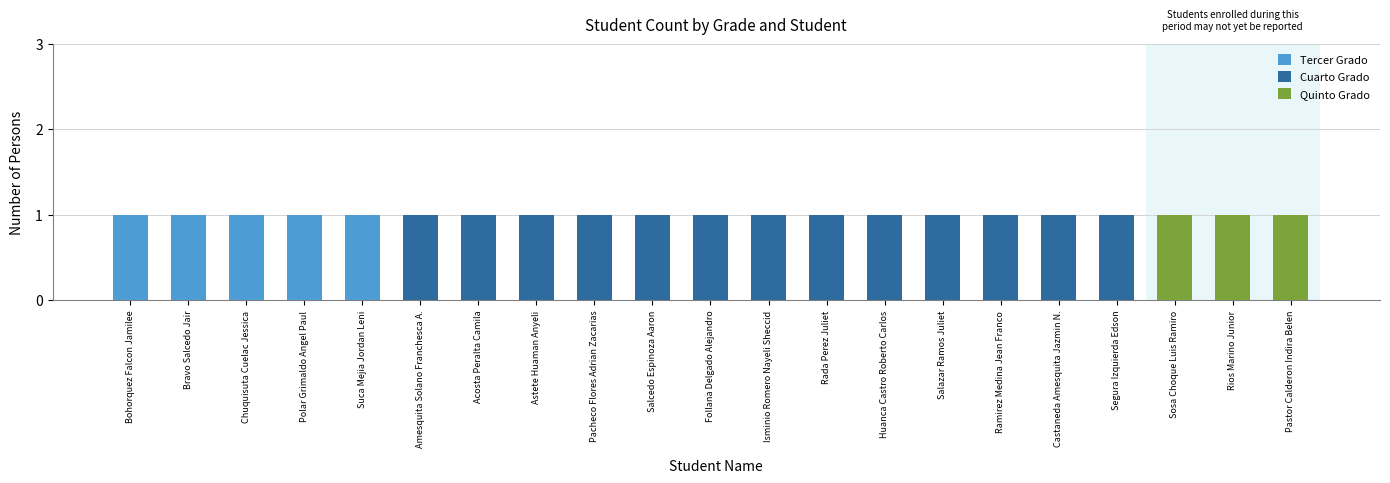

Rank the series by their average value, from highest to lowest.

Cuarto Grado, Tercer Grado, Quinto Grado